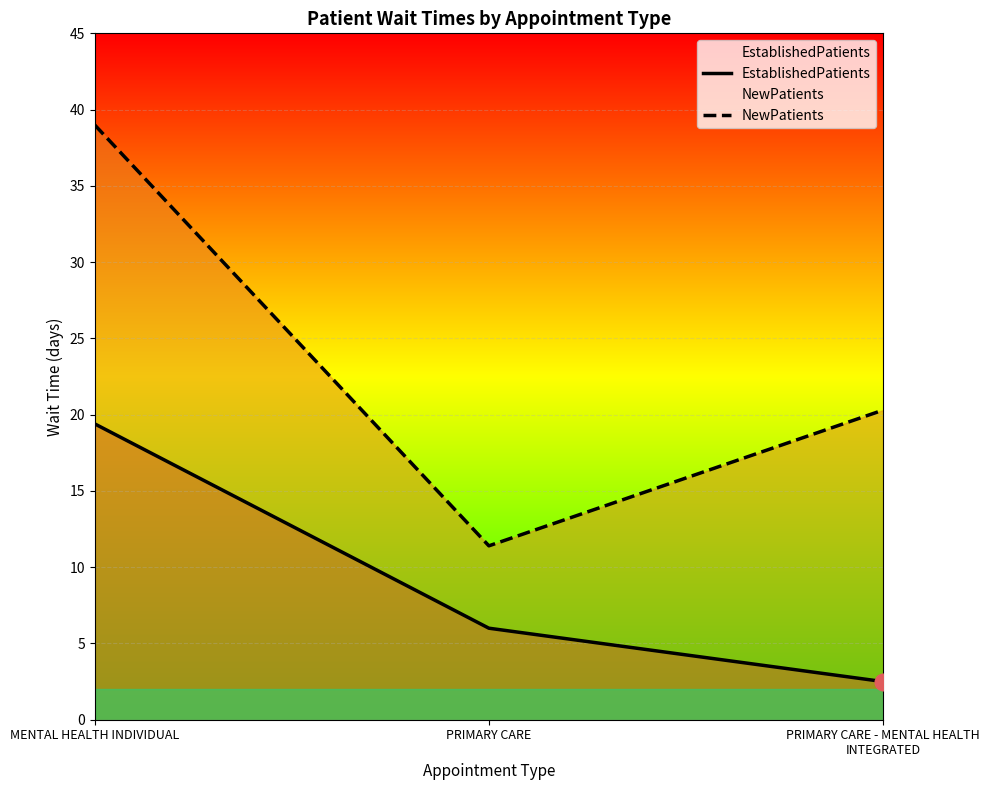

How many lines are shown in the chart?

2